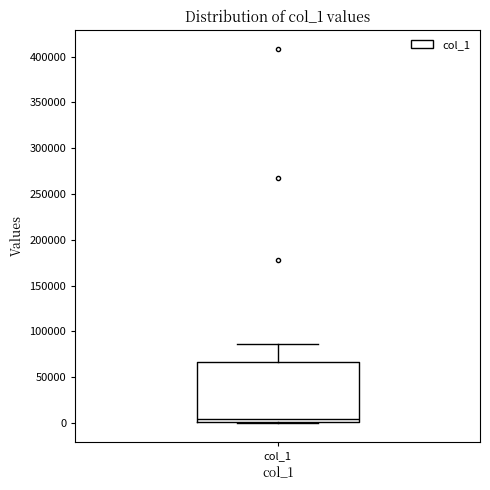

Where is the upper edge of the box for col_1 on the y-axis? The values are not printed on the chart, so give them approximately, as read against the axis.

65000